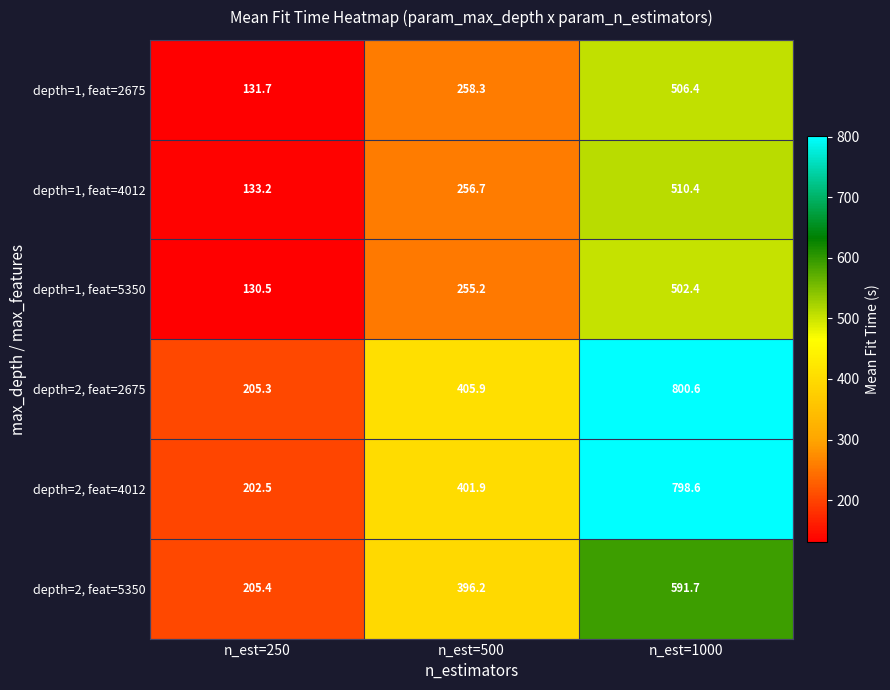

At which label does depth=2, feat=5350 reach its peak?

n_est=1000